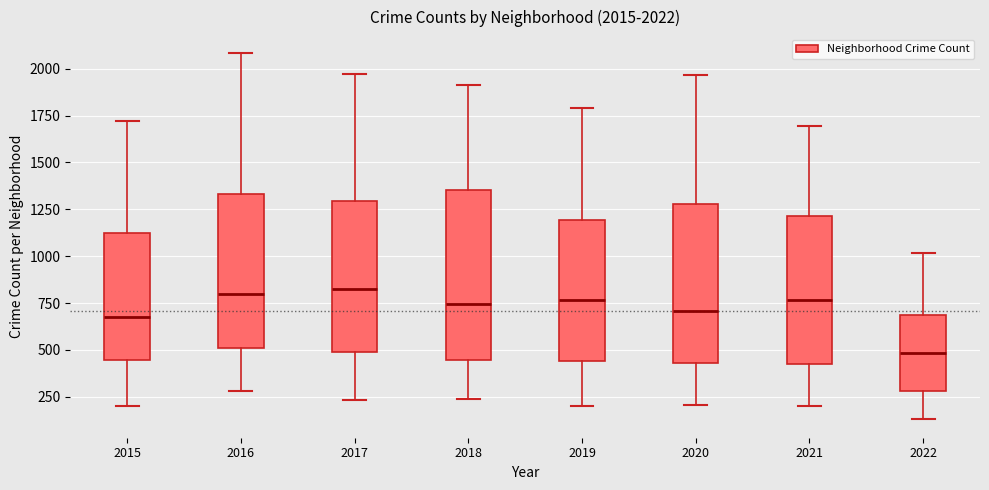

Which box is the tallest, from its lower edge to its upper edge?

2018